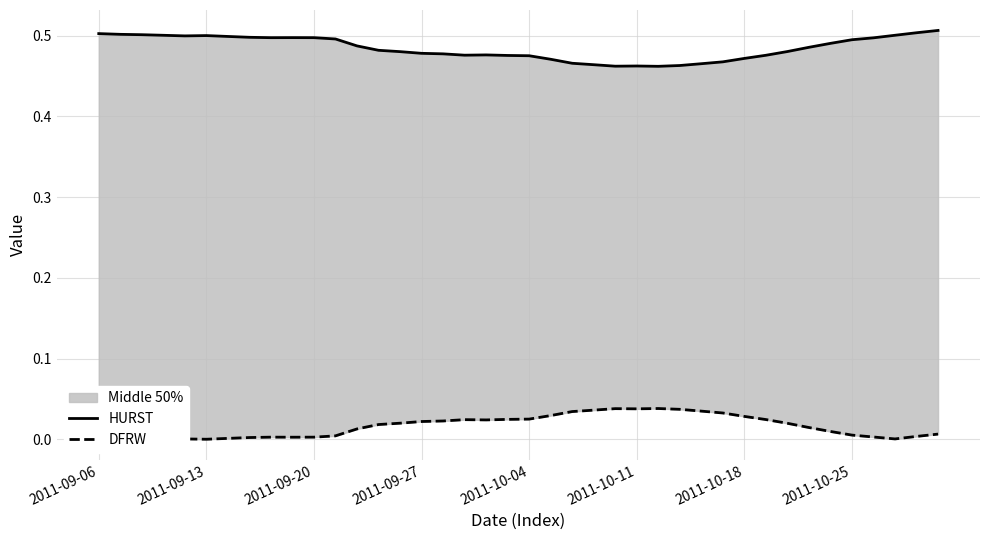

What is the difference between the highest and lowest values at 9?

0.5